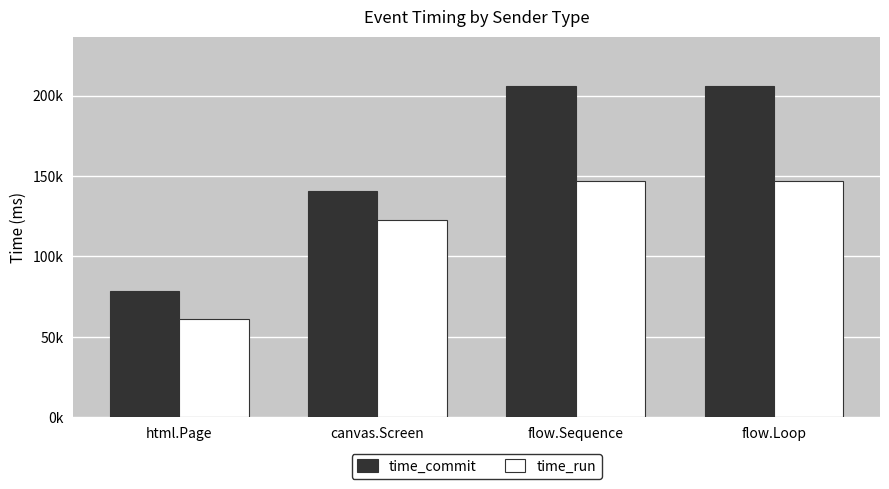

What are all the series names shown in the legend?

time_commit, time_run